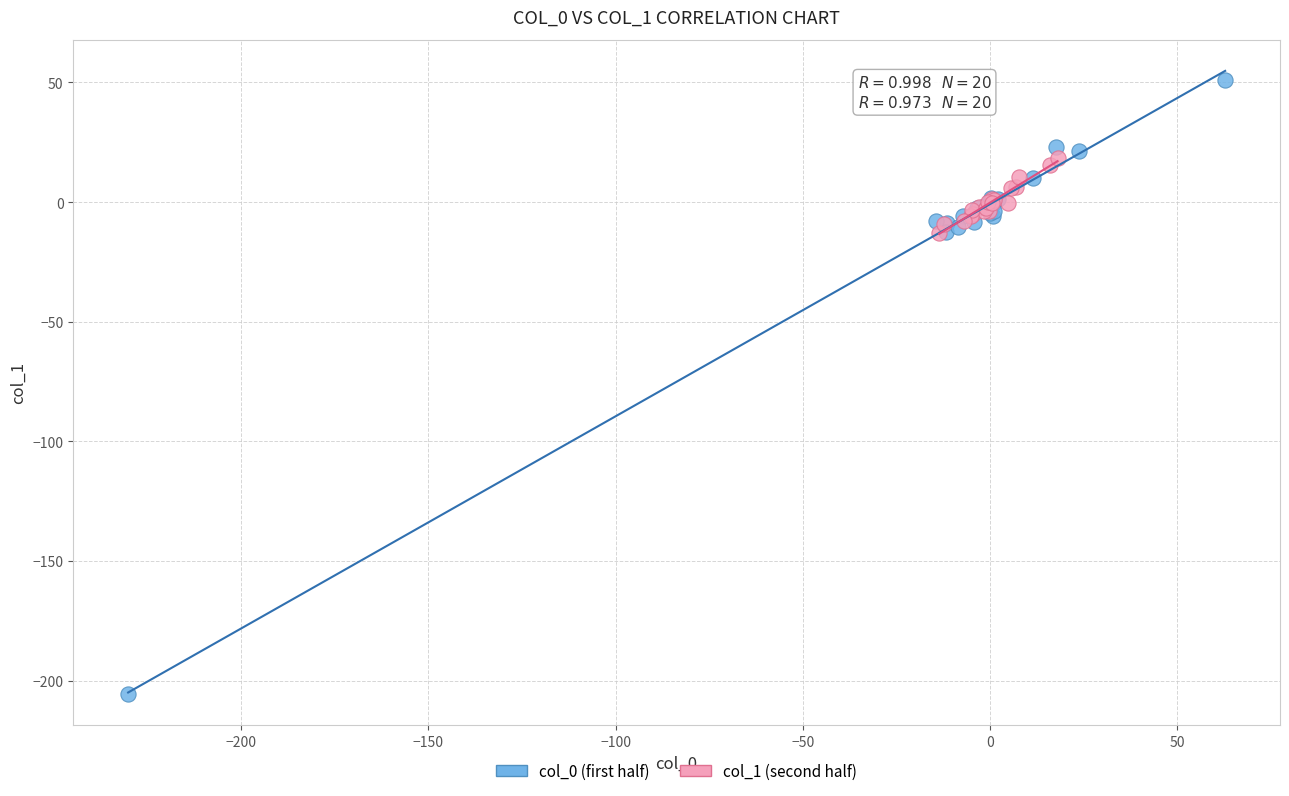

Which series contains the highest Y value?

col_0 (first half)